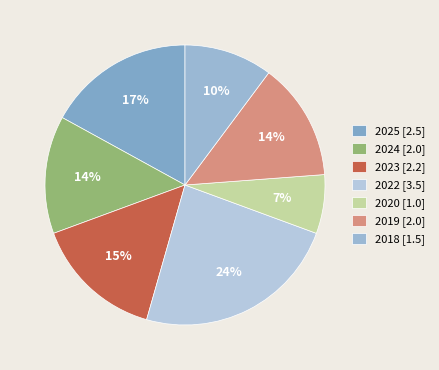

To the nearest percent, what is the average slice percentage?

14%